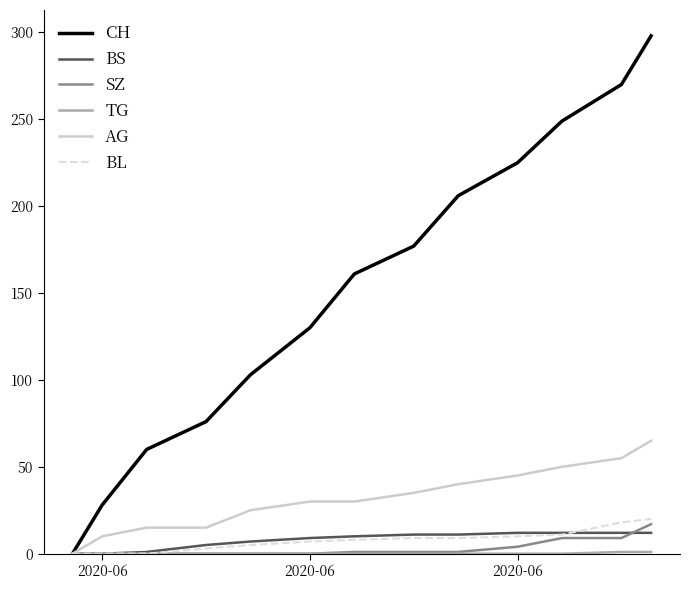

Which series has the largest total across all categories?

CH